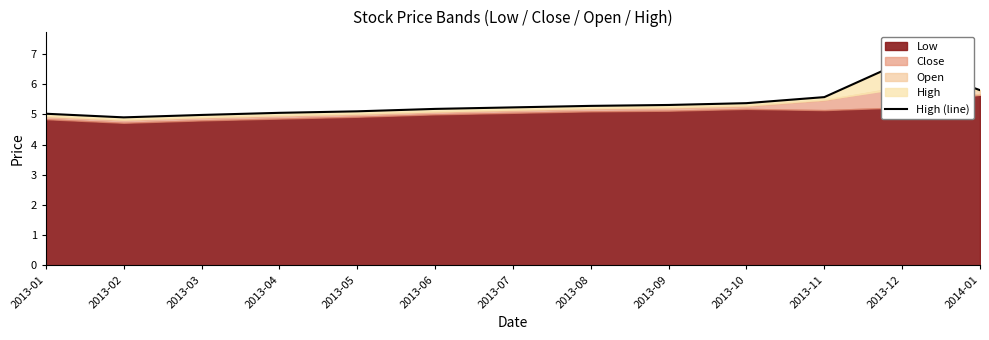

Reading left to right, list all the values displayed in this chart.

2013-01=5.0	2013-02=4.9	2013-03=5.0	2013-04=5.0	2013-05=5.1	2013-06=5.2	2013-07=5.2	2013-08=5.3	2013-09=5.3	2013-10=5.4	2013-11=5.6	2013-12=6.7	2014-01=5.8